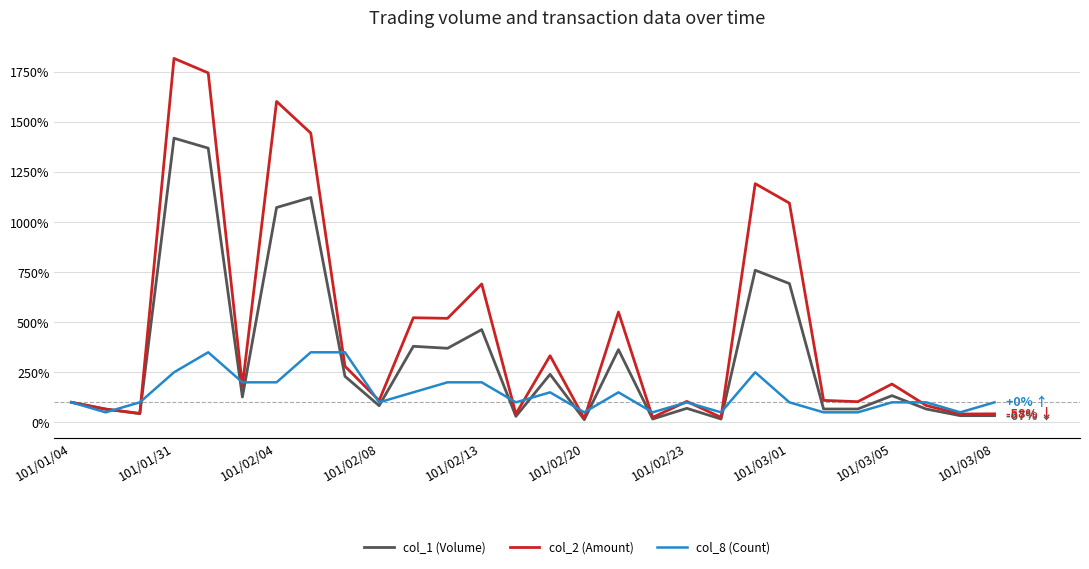

List the series in order of their overall mean, highest first.

col_2 (Amount), col_1 (Volume), col_8 (Count)